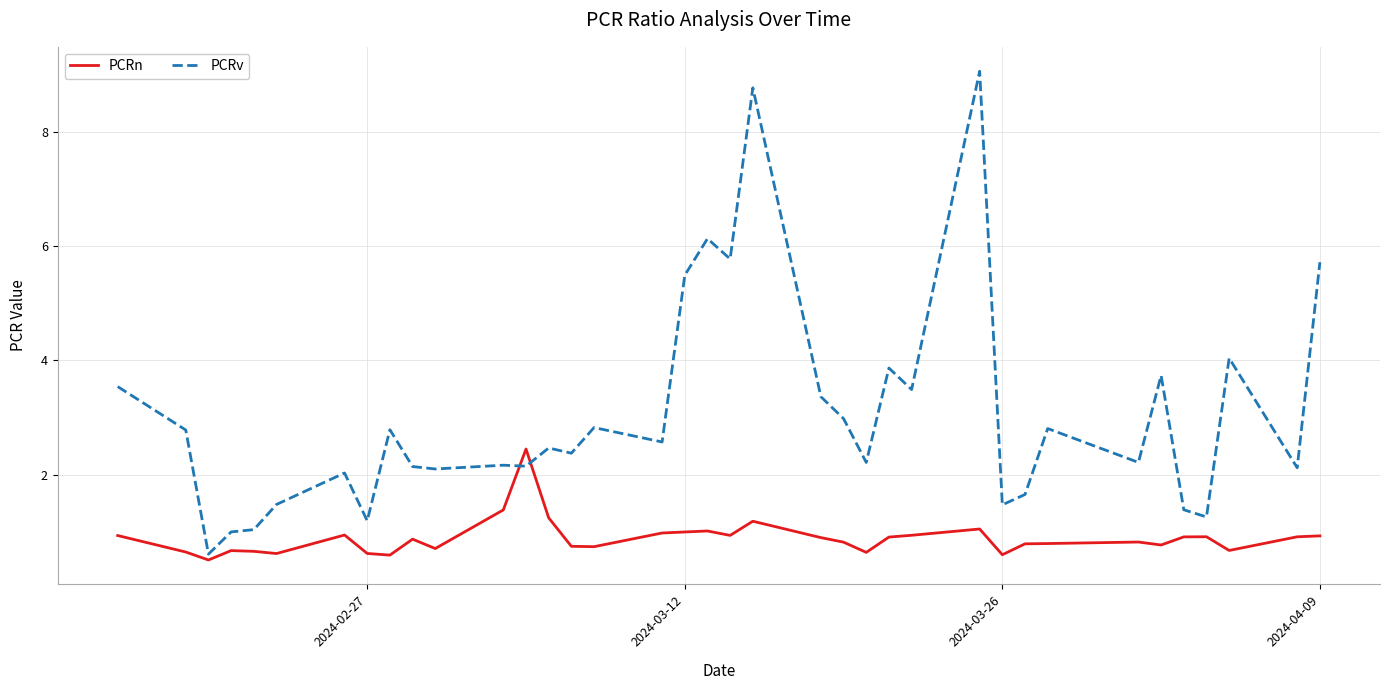

Which series has the widest spread of values?

PCRv